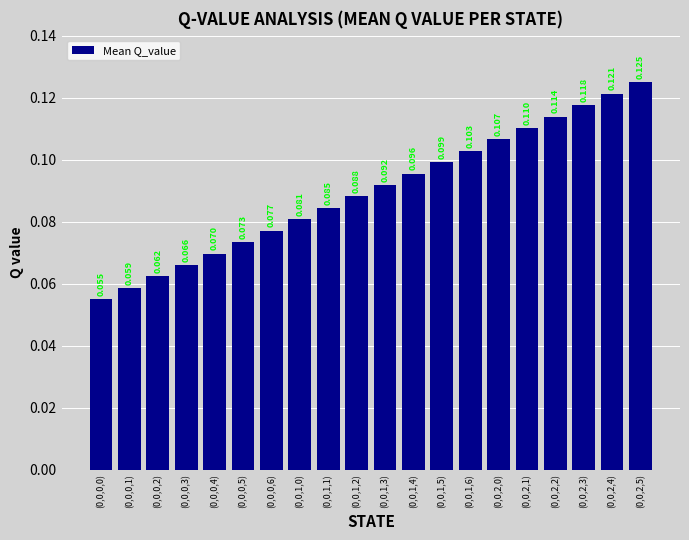

Is it true that the value at (0,0,0,5) is 0.1?

False